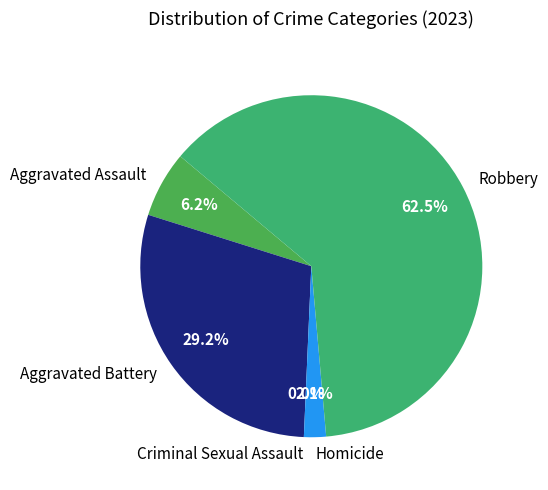

Which category has the biggest portion of the pie?

Robbery